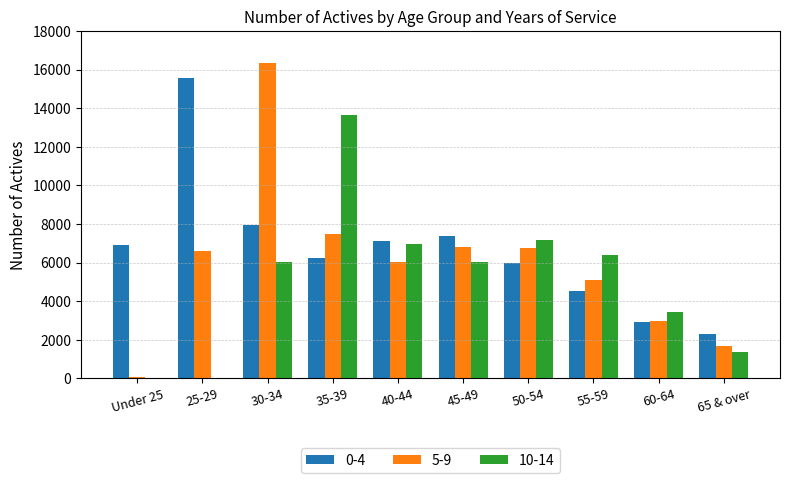

How many categories are shown in the chart?

10